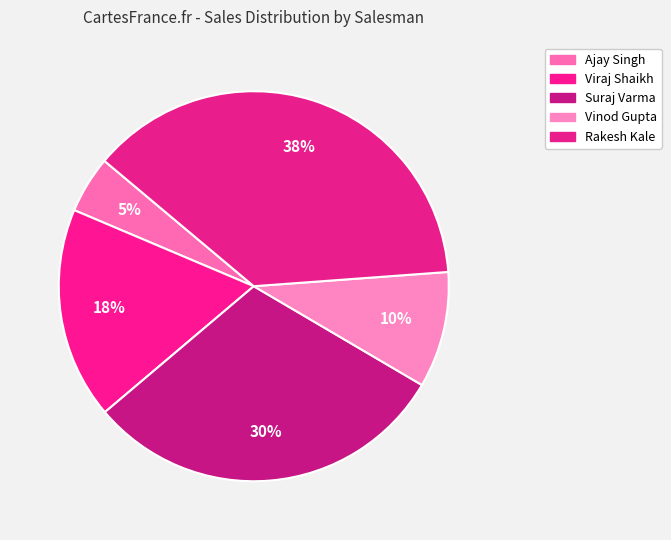

How many slices are in this pie chart?

5